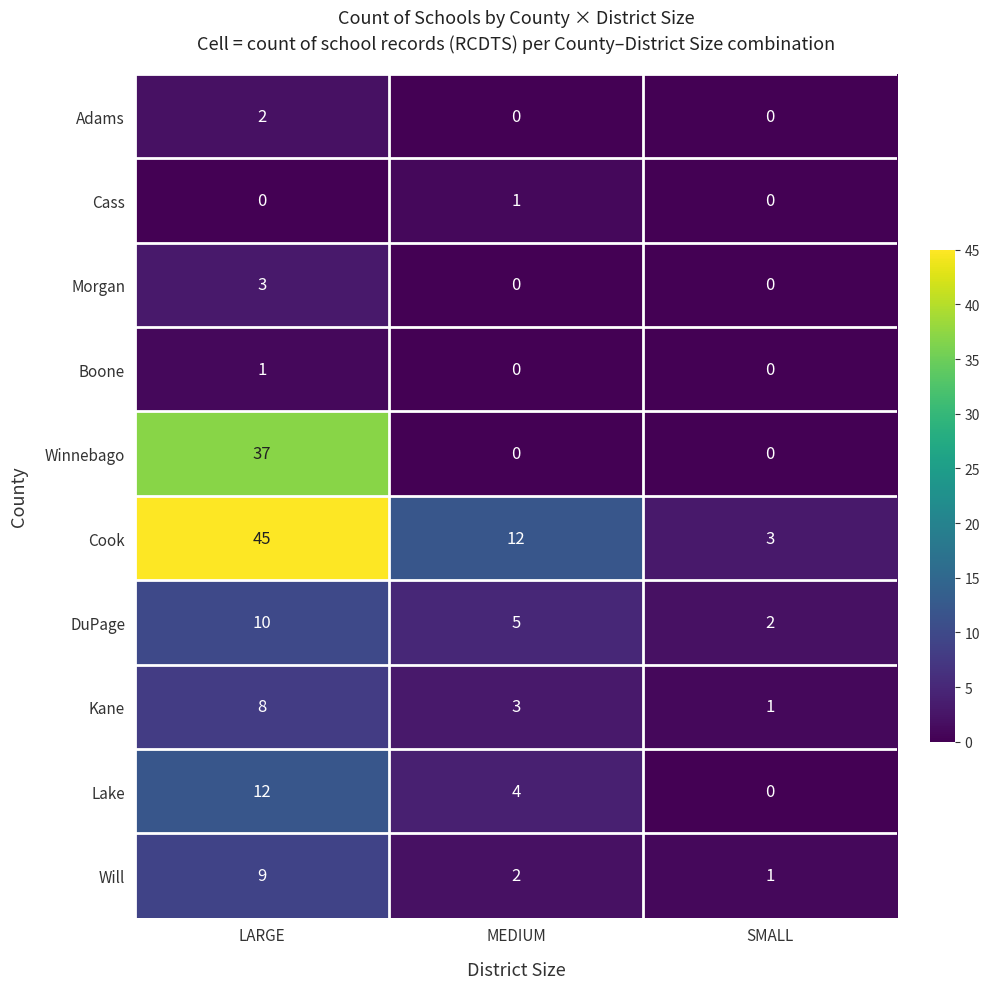

Is it true that Boone equals 1 at LARGE?

True